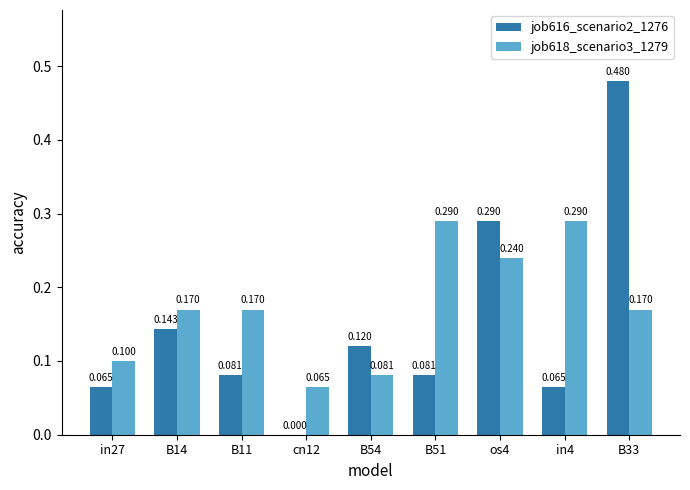

How many series are shown in this chart?

2